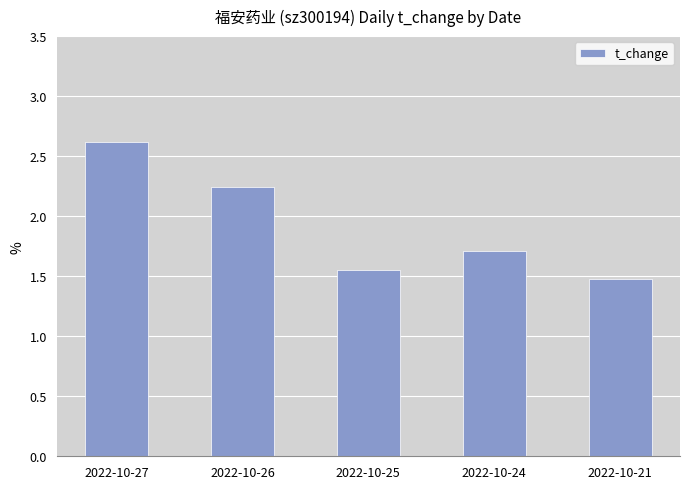

The chart shows a value of 1.5 at 2022-10-21. True or false?

True